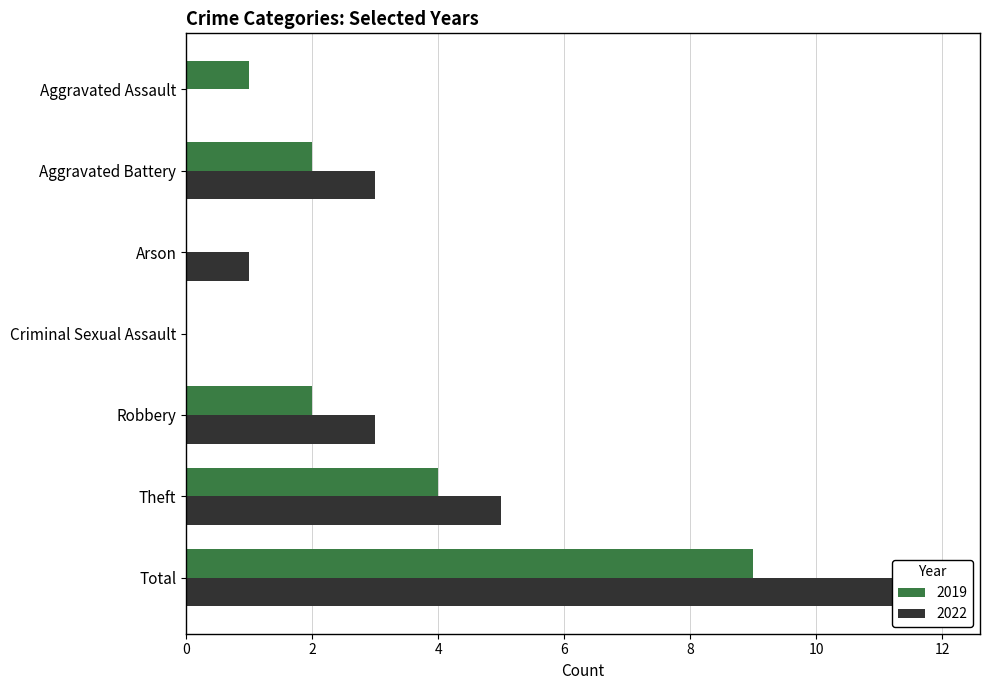

Between Criminal Sexual Assault and Total, which is larger?

Total